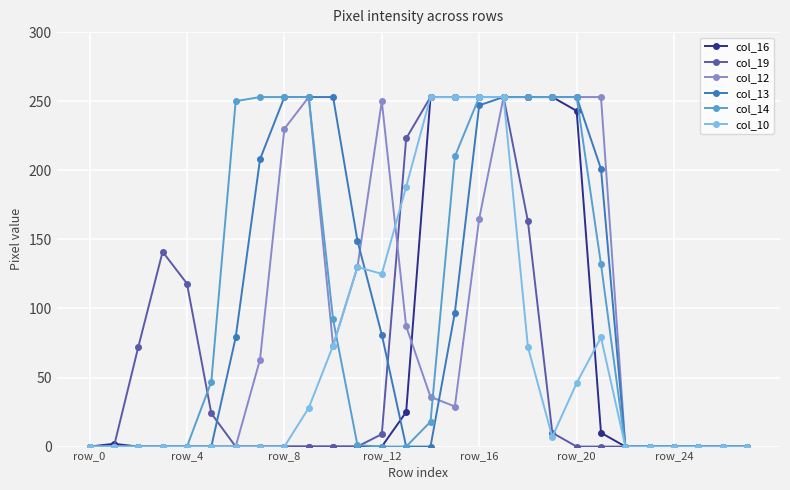

True or false: col_10 has more than 0 interior local peaks.

True